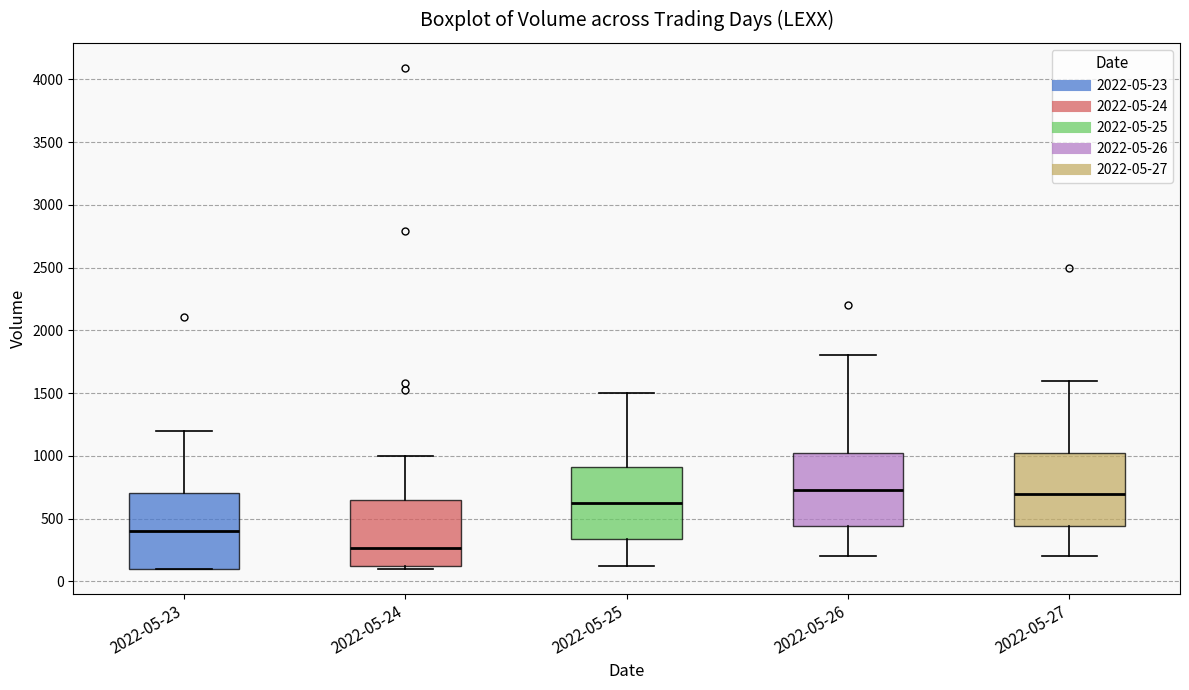

Reading left to right, transcribe this box plot: for each box, give where its median line is, the range the box spans, and where its two whiskers end, as read against the y-axis. The values are not printed on the chart, so give them approximately, as read against the axis.

2022-05-23: median 400, box 100 to 700, whiskers 100 to 1200
2022-05-24: median 250, box 100 to 650, whiskers 100 (just below the box's lower edge) to 1000
2022-05-25: median 650, box 350 to 900, whiskers 150 to 1500
2022-05-26: median 750, box 450 to 1050, whiskers 200 to 1800
2022-05-27: median 700, box 450 to 1050, whiskers 200 to 1600